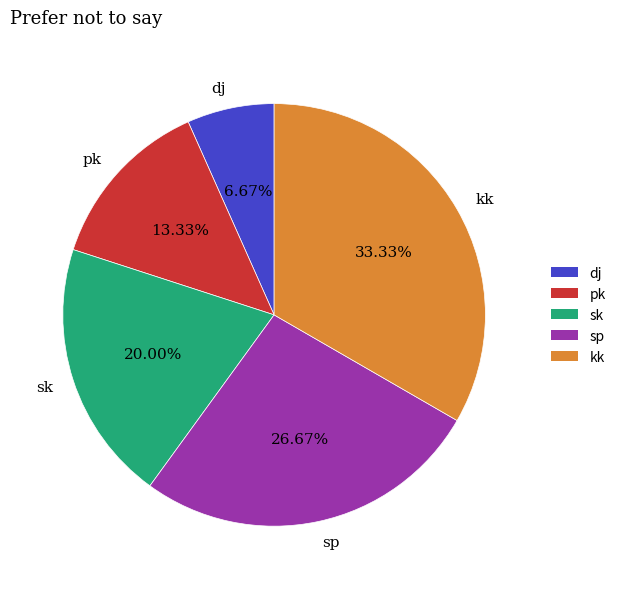

Which category has the biggest portion of the pie?

kk